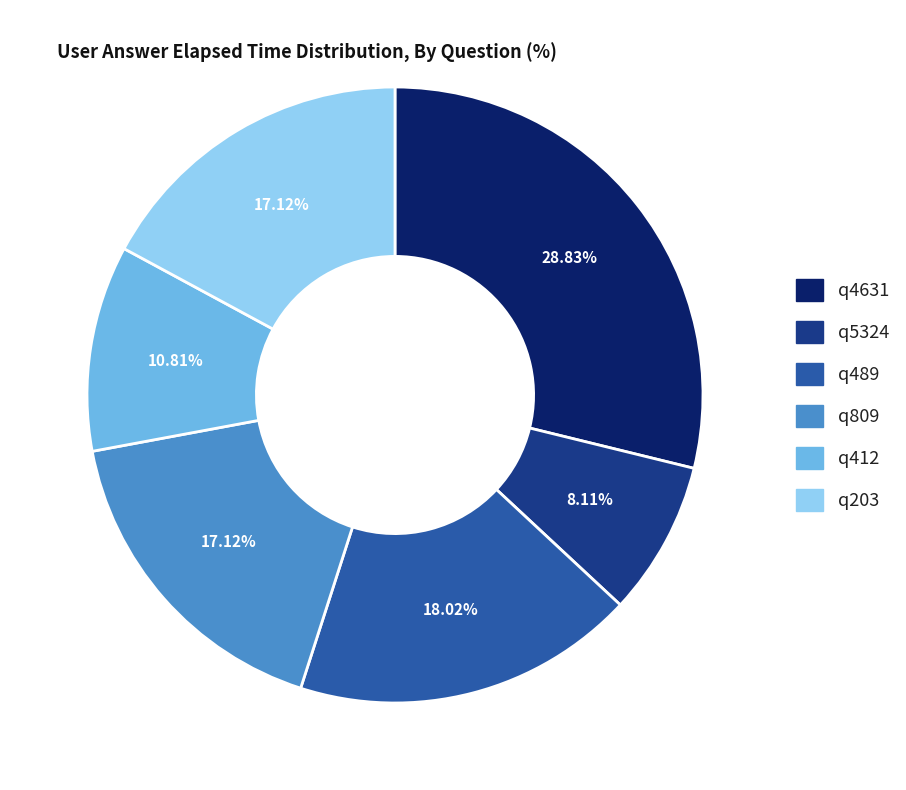

Do q489 and q5324 together represent more than half of the pie?

No